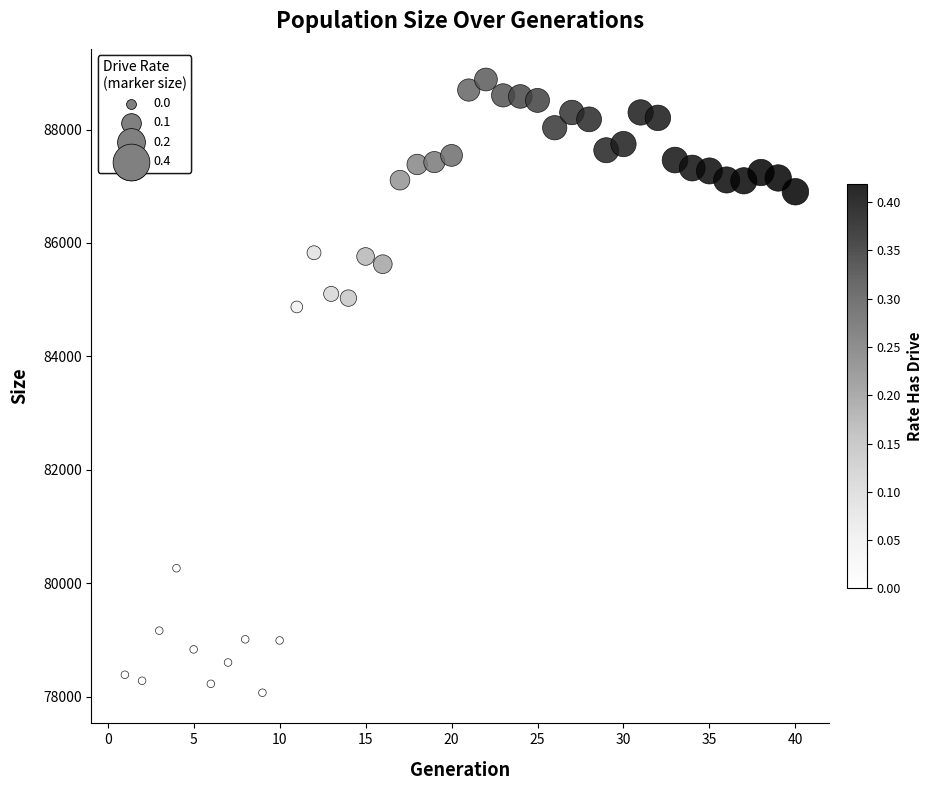

What Y value in the scatter plot is closest to 83475?

84872